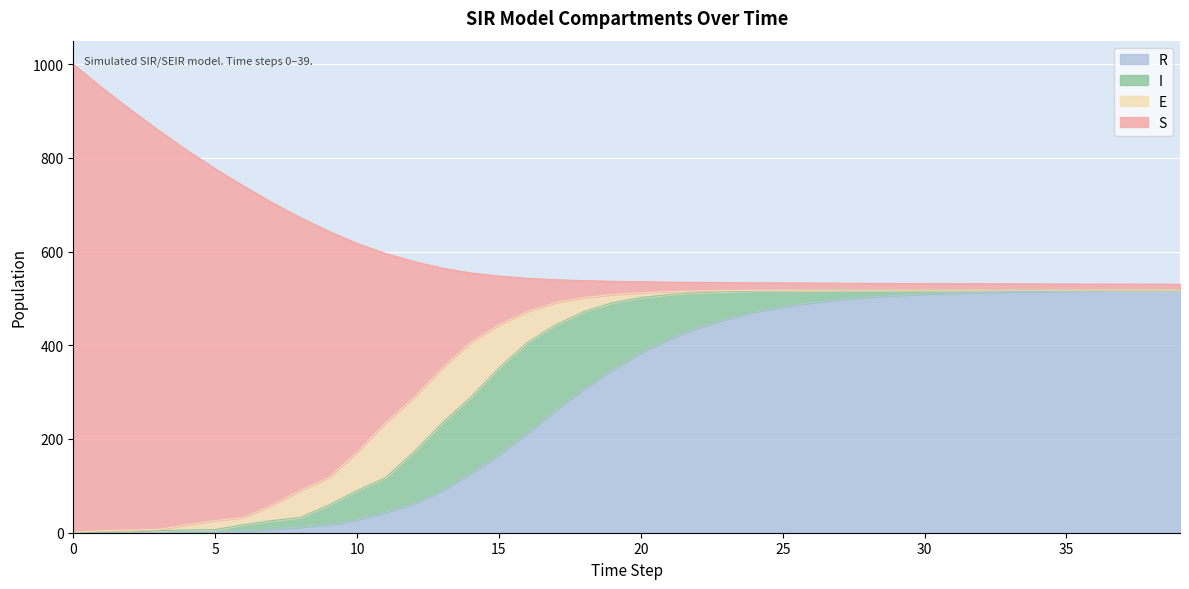

Is it true that S equals 689.9 at 35?

False